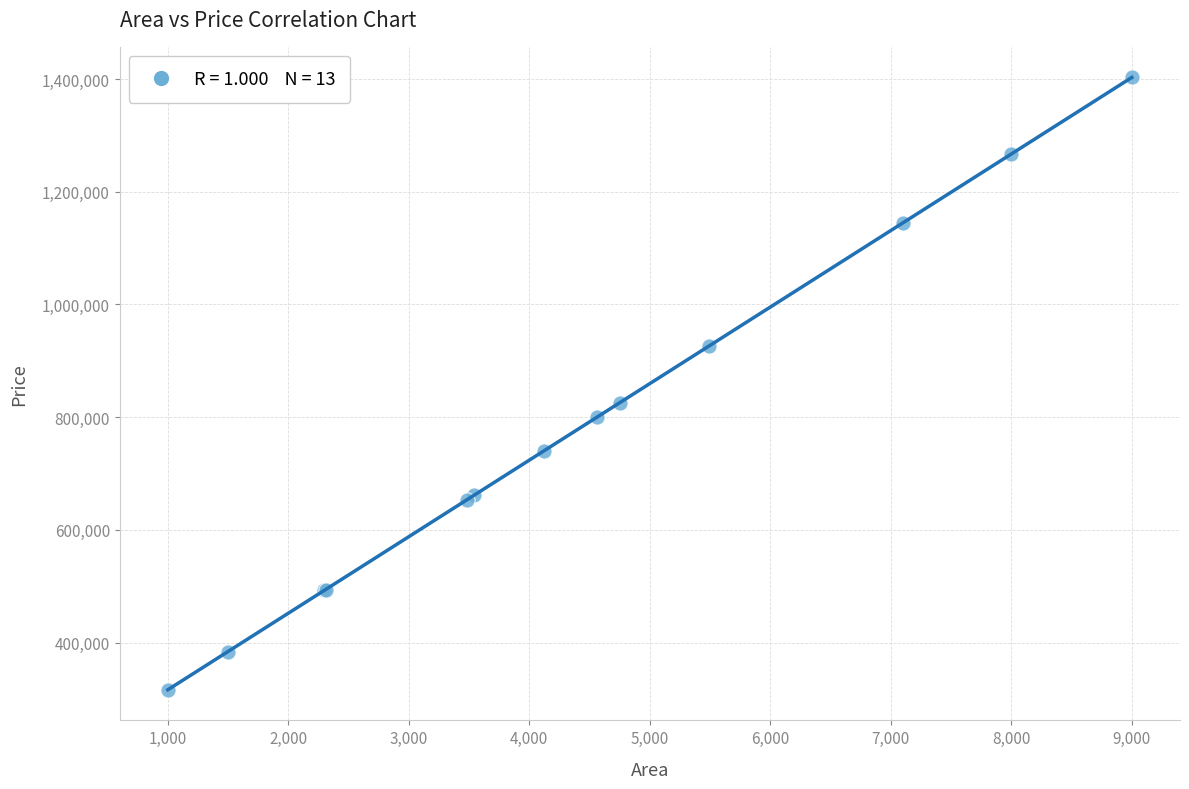

What Y value in the scatter plot is closest to 859554?

825607.9